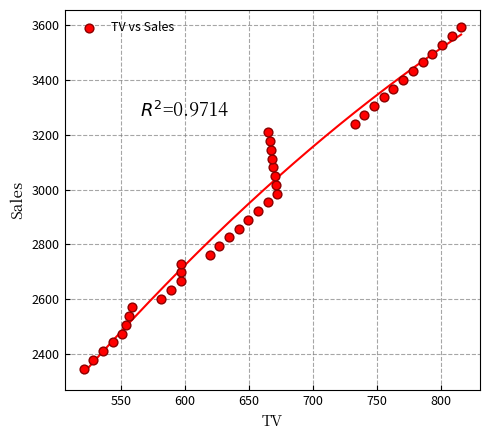

What is the range of Y values (max minus min)?

1248